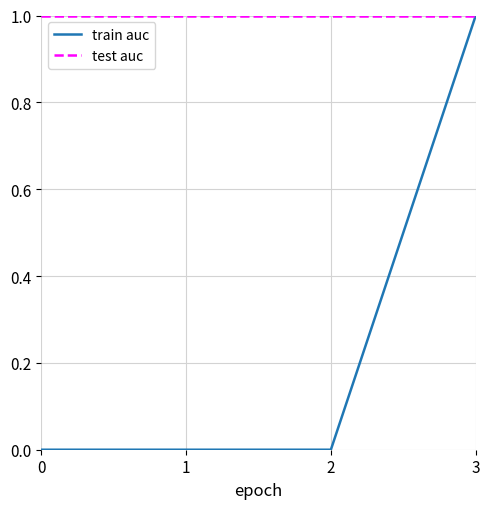

What are all the series names shown in the legend?

train auc, test auc